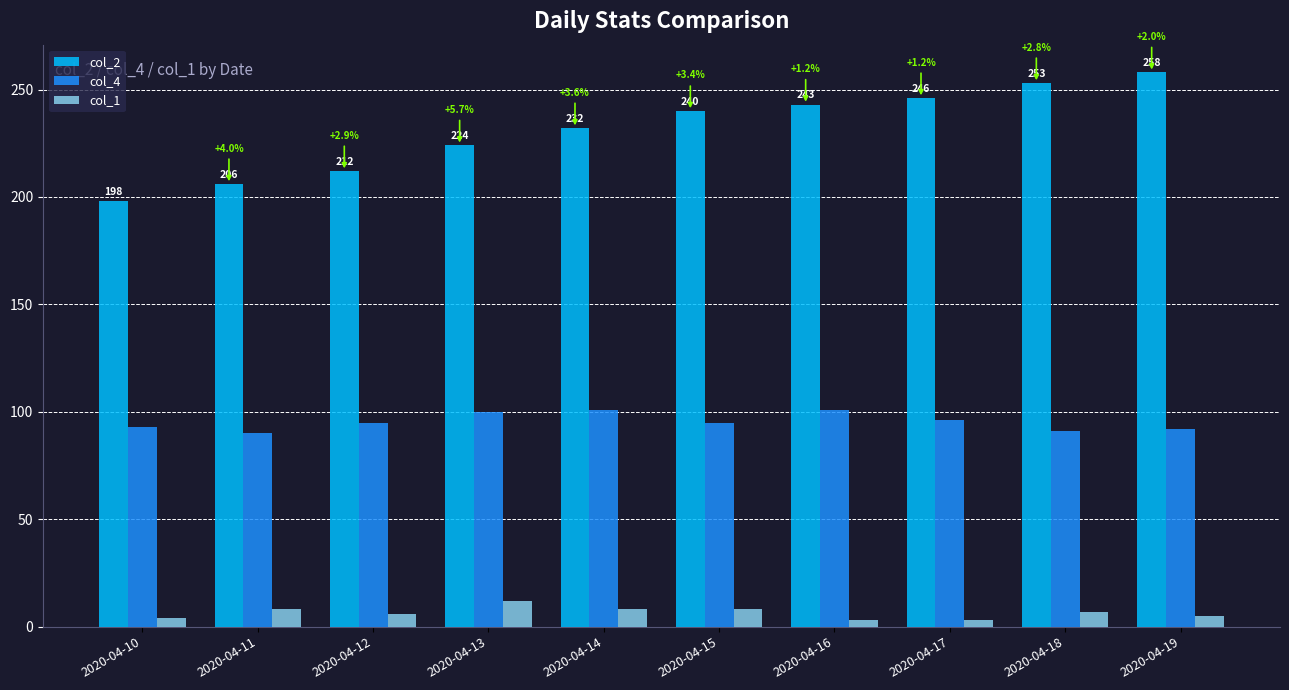

How many bars are there in total?

30